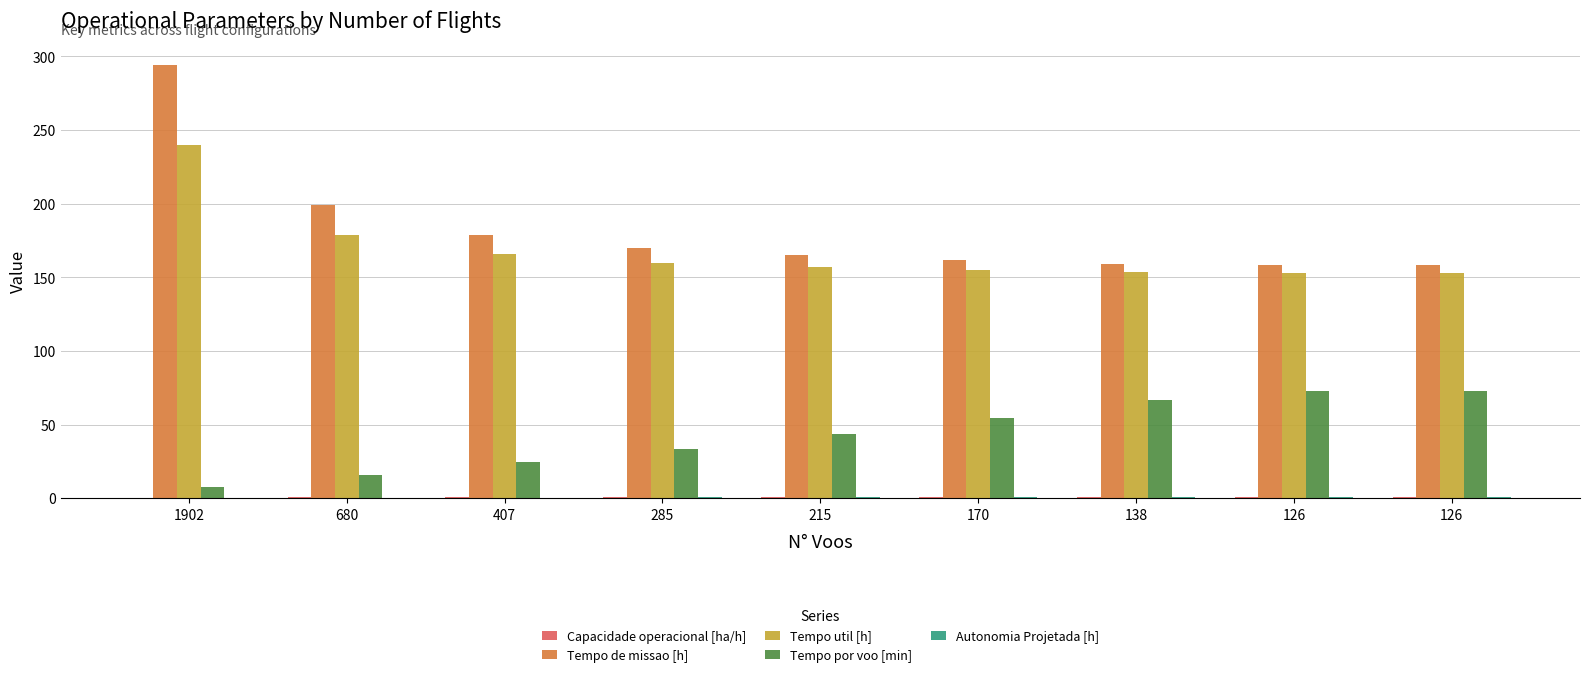

Are the bars horizontal?

No